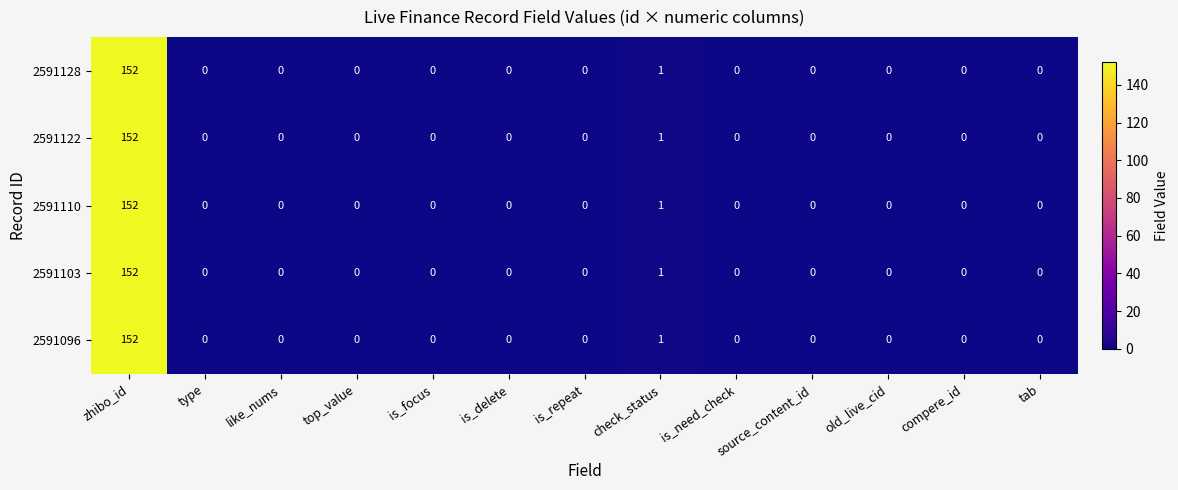

What is the difference between the 2591096 values at old_live_cid and zhibo_id?

152